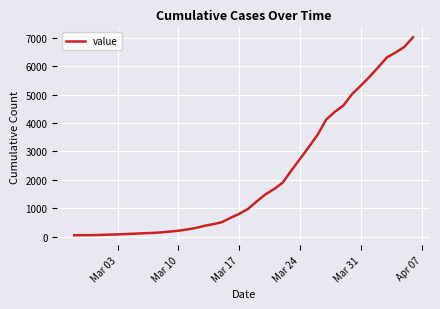

What is the greatest value displayed?

7017